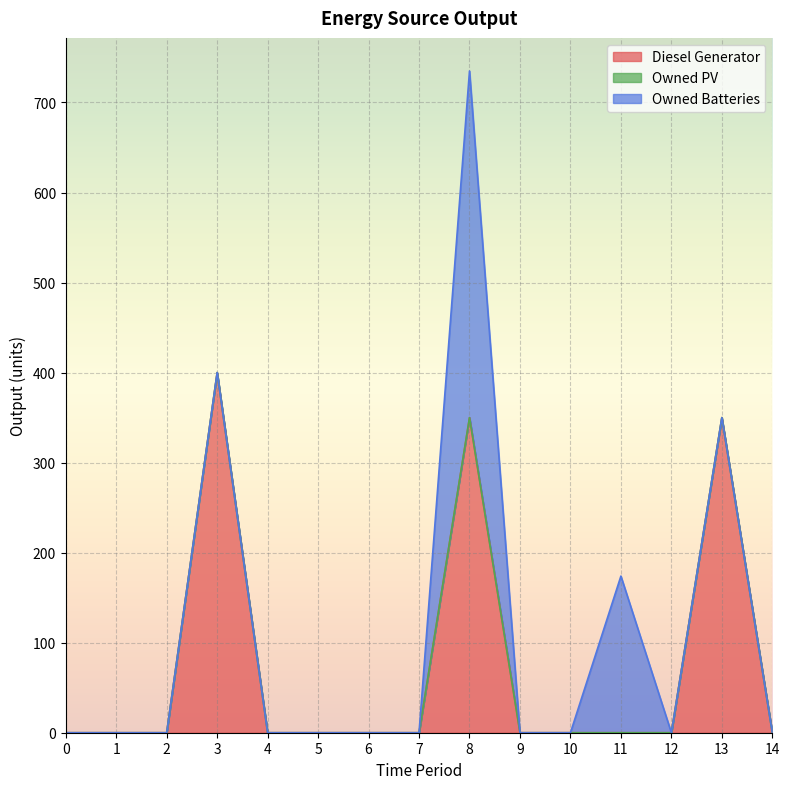

Is it true that Diesel Generator equals 0 at 11?

True